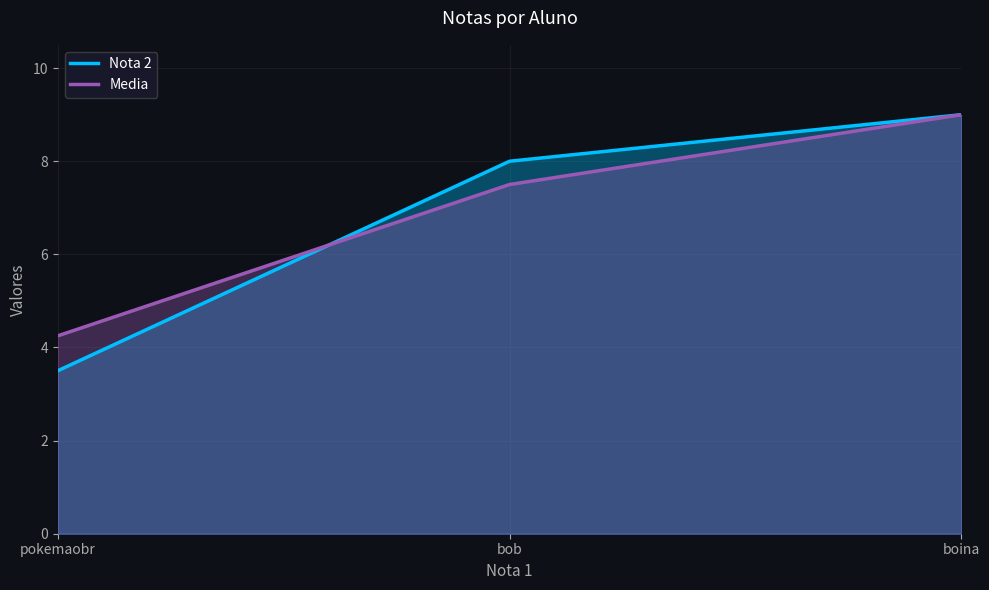

How many data points in Nota 2 are above 8?

1